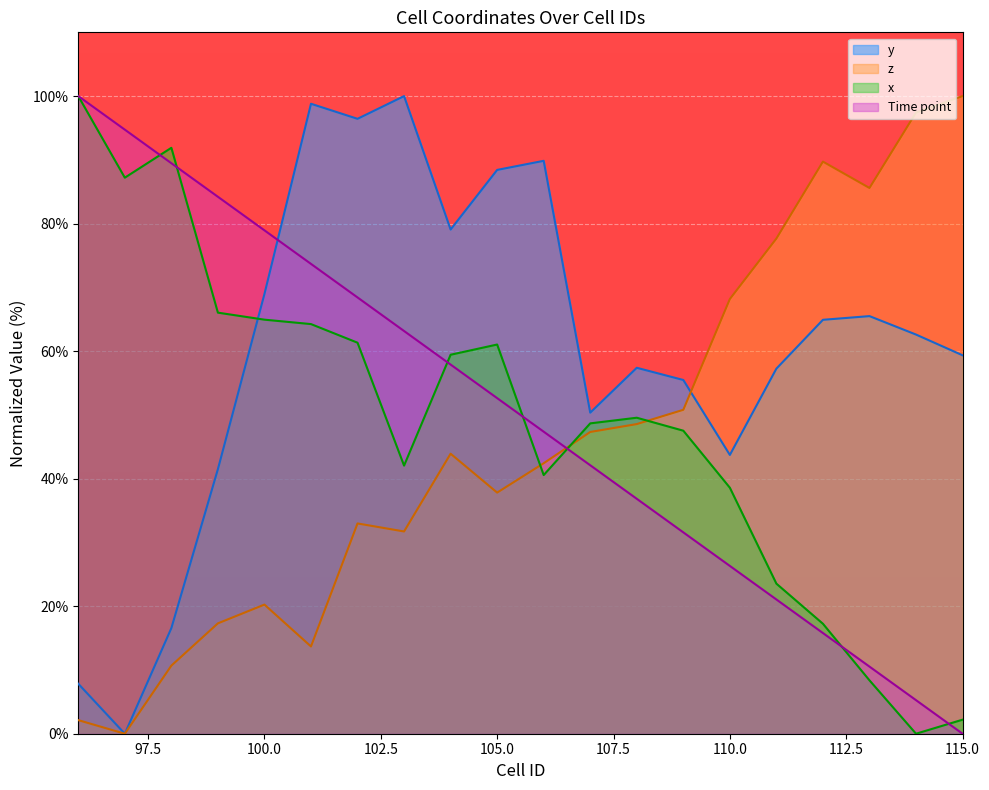

Rank the series by their maximum value, from lowest to highest.

x, y, z, Time point